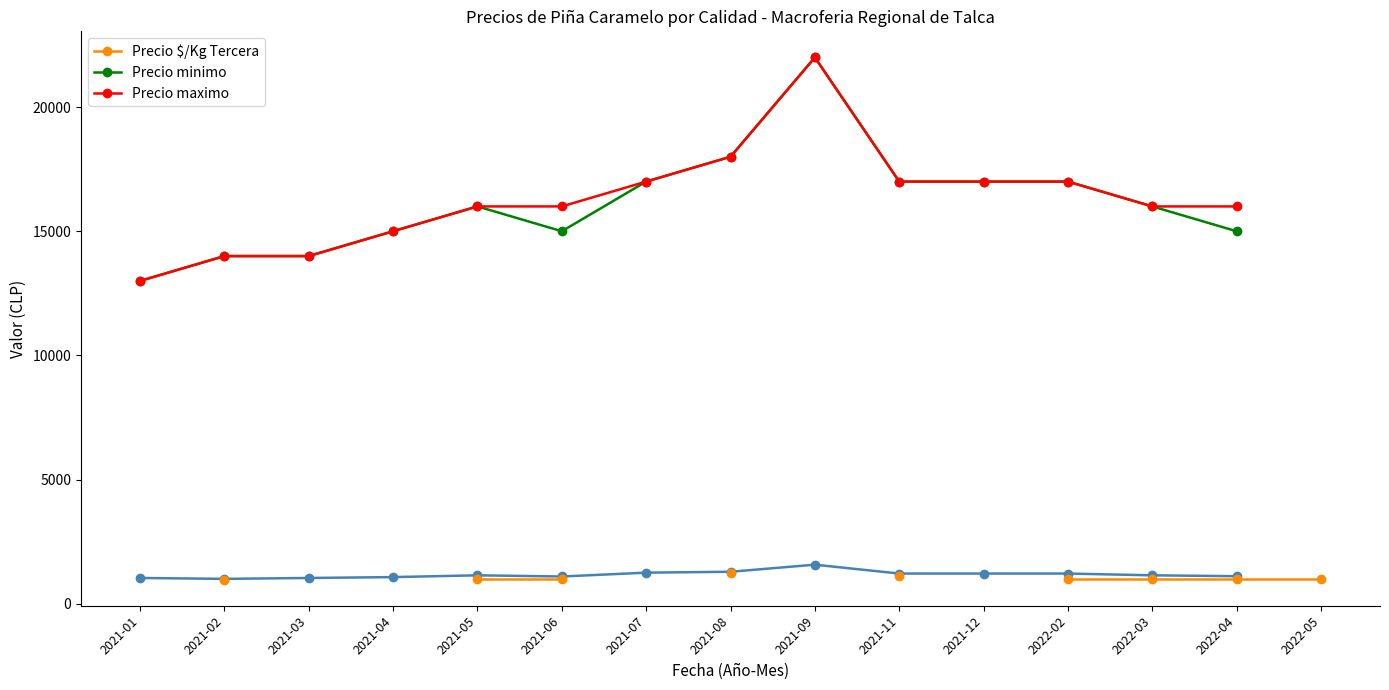

The value of Precio minimo at 2021-01 is 19007. True or false?

False